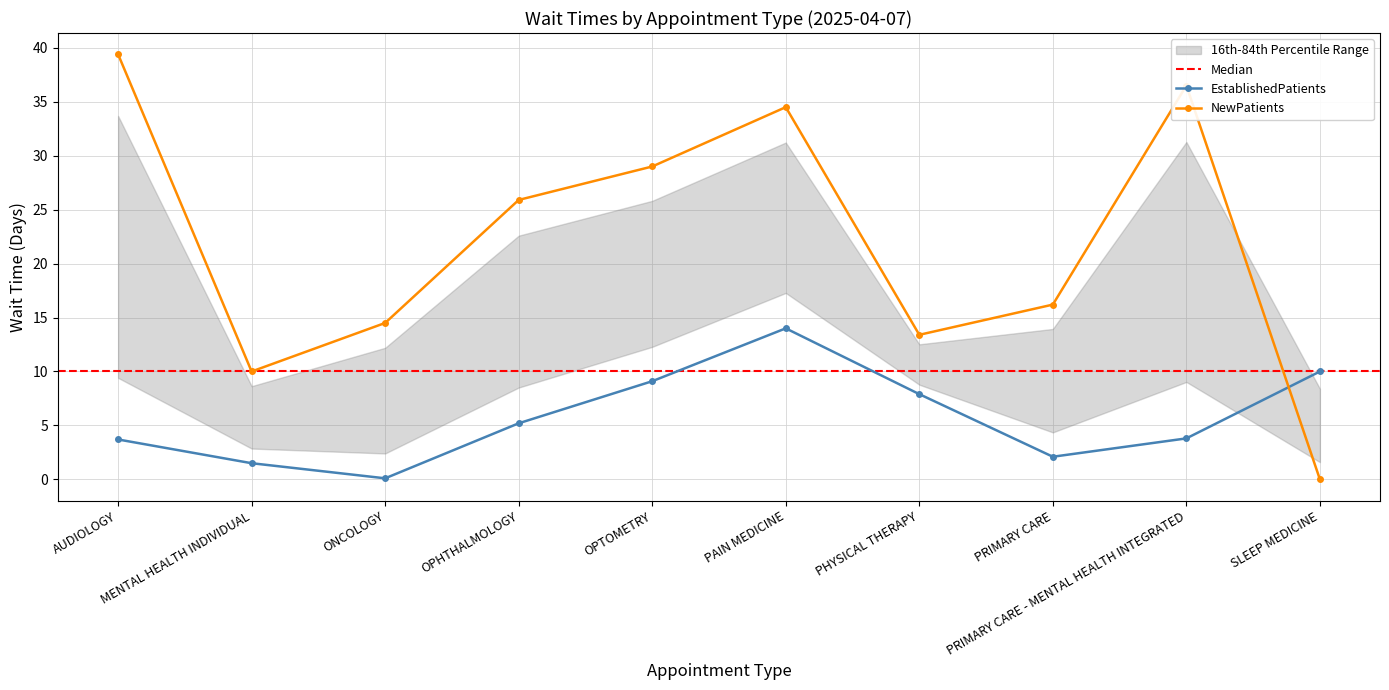

Read the EstablishedPatients value at AUDIOLOGY.

3.7